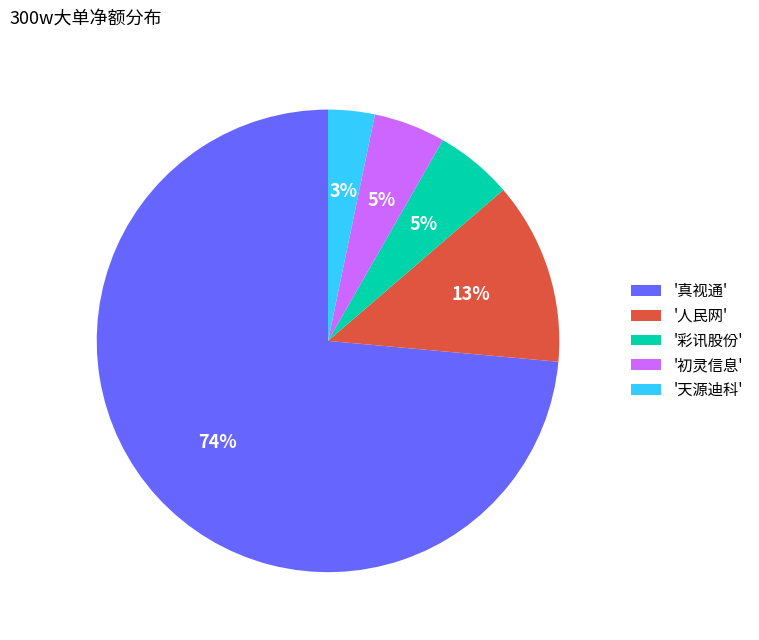

Does '真视通' represent more than half of the total?

Yes